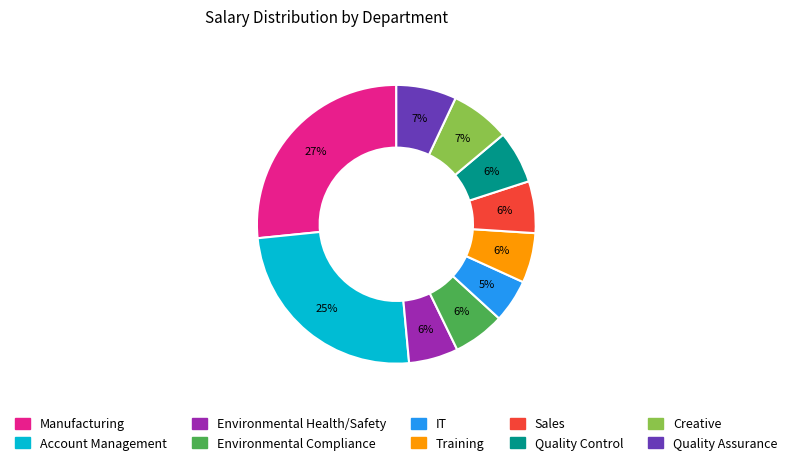

Which slice is the smallest?

IT